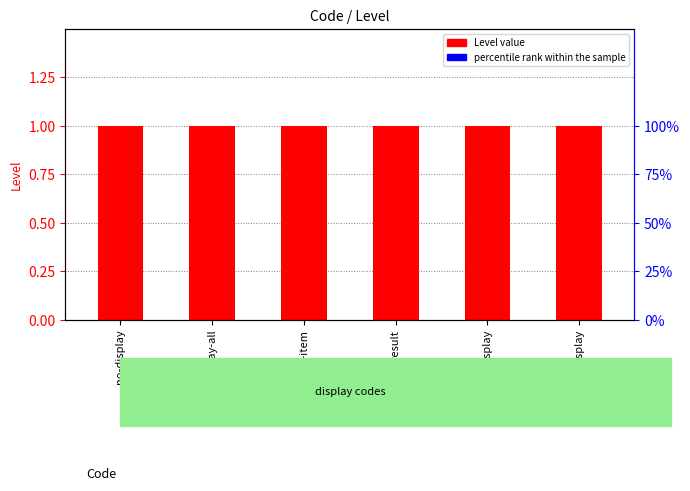

What is the sum of the Level values at display-item and no-item-display?

2